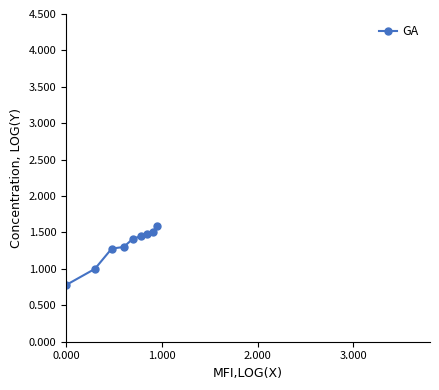

What is the value of the 8th point from the left?

1.5